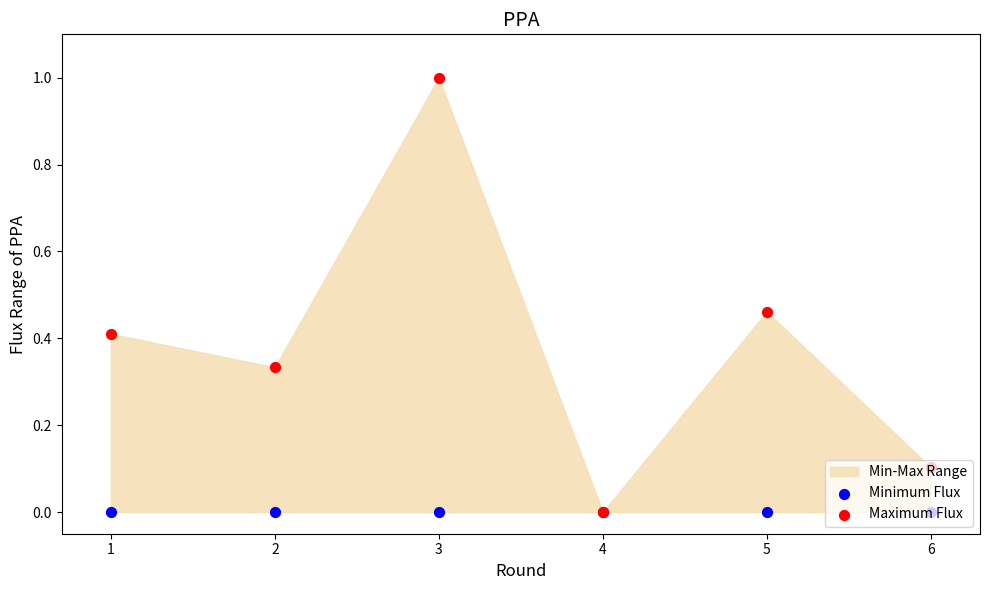

At how many categories does at least one series exceed 0?

5